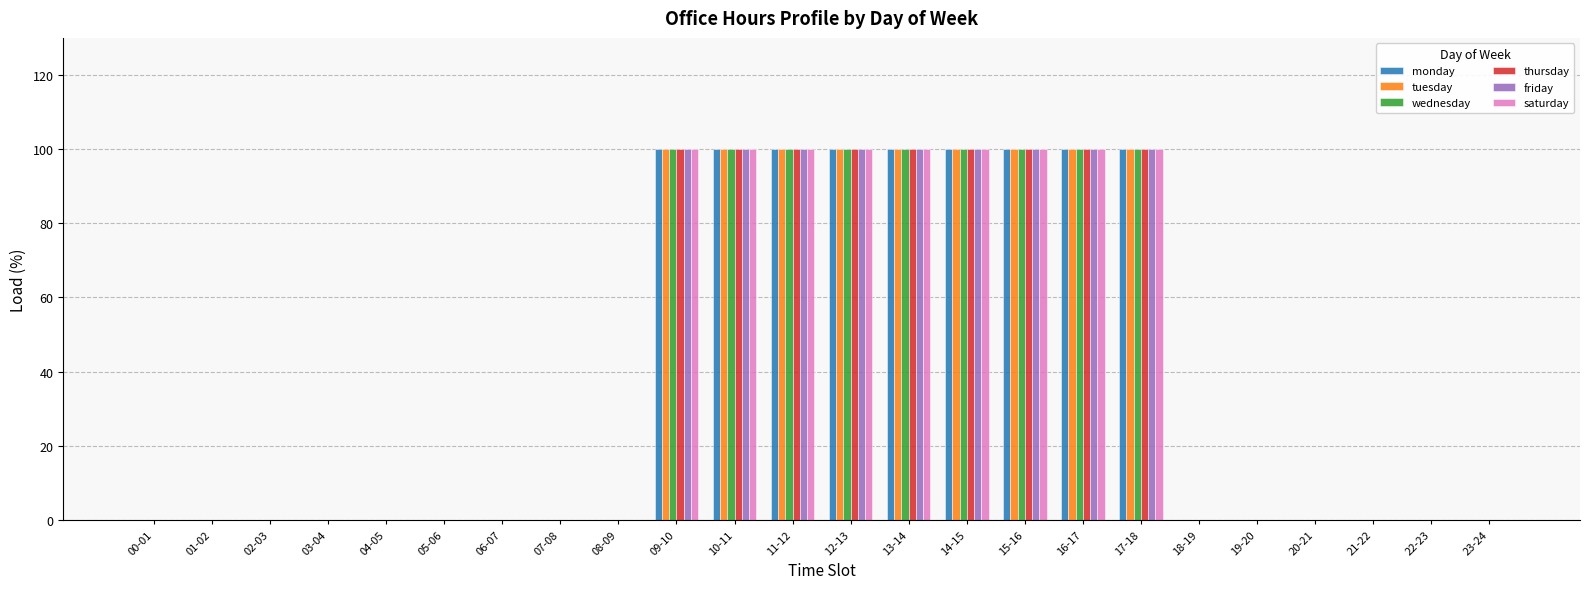

Are the bars horizontal?

No